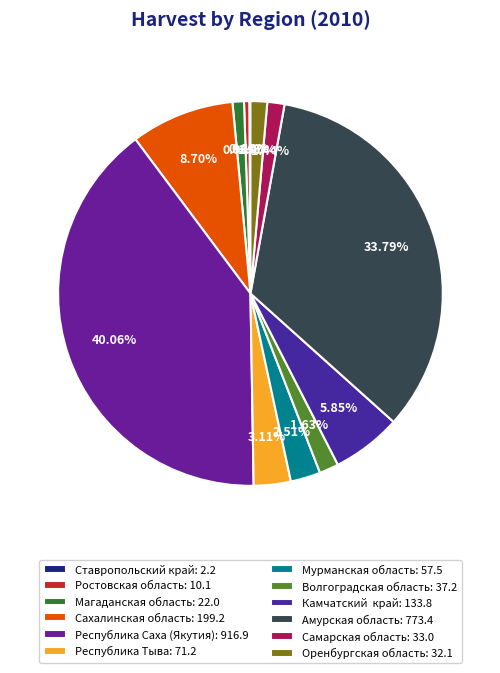

Rank the categories by value from highest to lowest.

Республика Саха (Якутия), Амурская область, Сахалинская область, Камчатский  край, Республика Тыва, Мурманская область, Волгоградская область, Самарская область, Оренбургская область, Магаданская область, Ростовская область, Ставропольский край